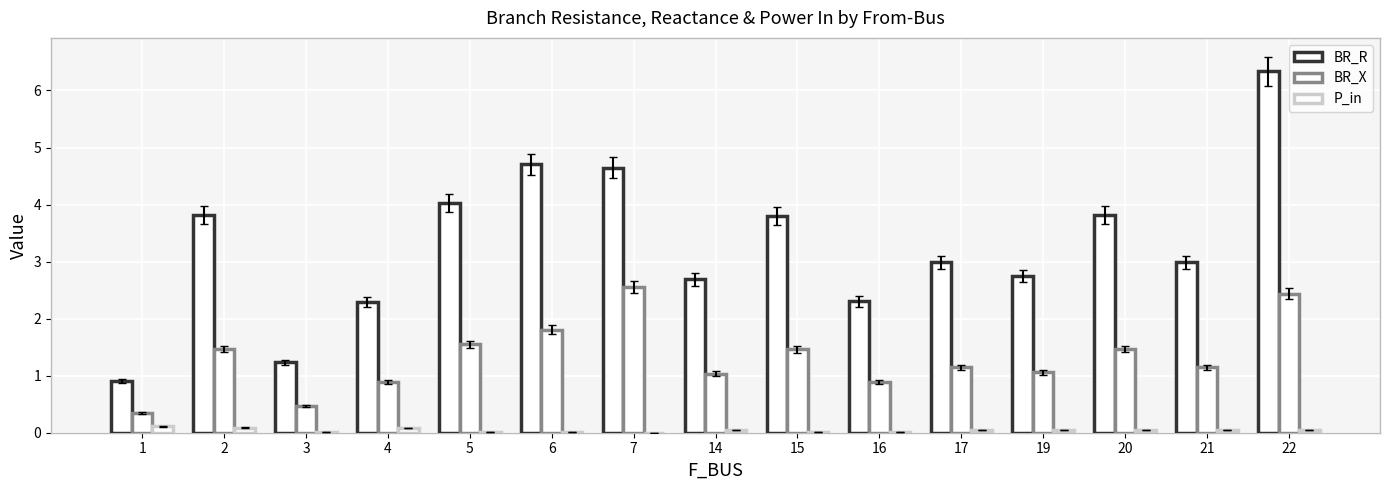

Reading left to right, what are all the values shown in this chart?

BR_R: 0.9	3.8	1.2	2.3	4.0	4.7	4.6	2.7	3.8	2.3	3.0	2.7	3.8	3.0	6.3
BR_X: 0.3	1.5	0.5	0.9	1.5	1.8	2.6	1.0	1.5	0.9	1.1	1.1	1.5	1.1	2.4
P_in: 0.1	0.1	0.0	0.1	0.0	0.0	0.0	0.1	0.0	0.0	0.1	0.0	0.0	0.0	0.0